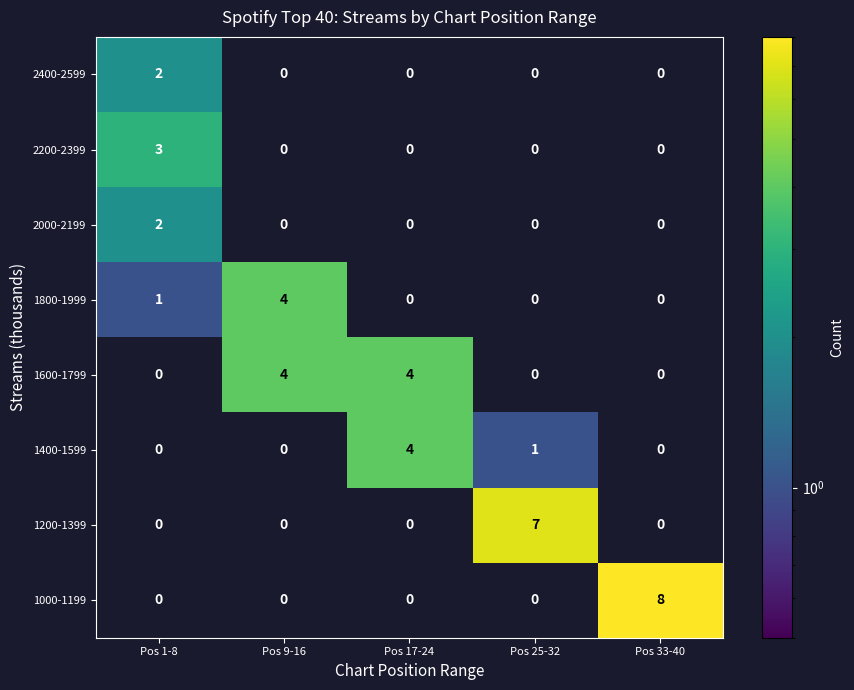

At how many categories does at least one series exceed 2?

5